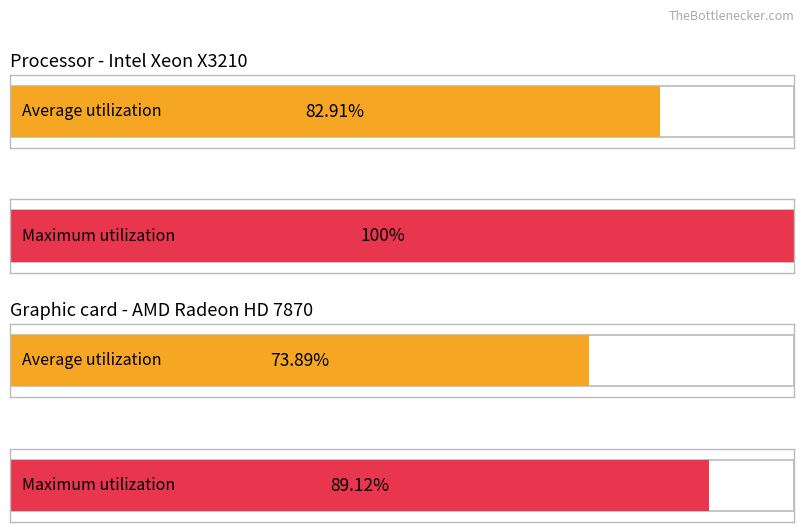

How many bars are there in each group?

2